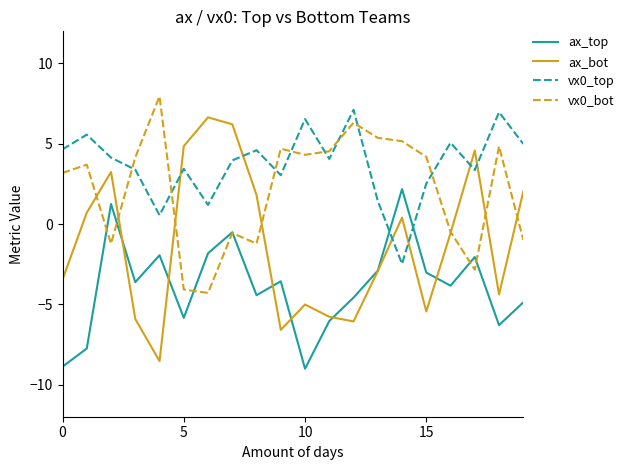

What is the maximum value shown in the chart?

8.0